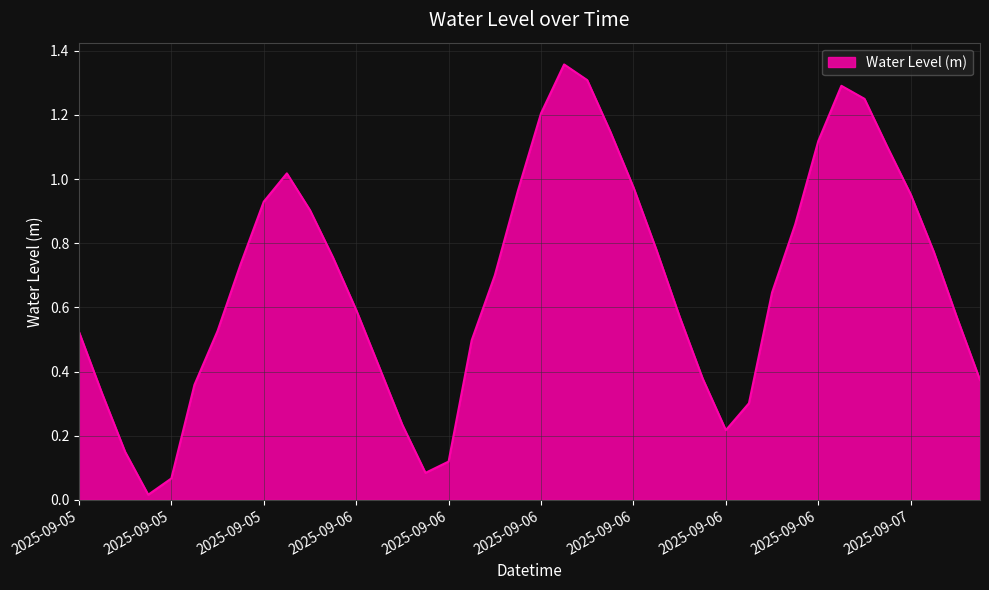

Reading left to right, extract all data points from this chart.

0.5	0.3	0.1	0.0	0.1	0.4	0.5	0.7	0.9	1.0	0.9	0.8	0.6	0.4	0.2	0.1	0.1	0.5	0.7	1.0	1.2	1.4	1.3	1.1	1.0	0.8	0.6	0.4	0.2	0.3	0.6	0.9	1.1	1.3	1.3	1.1	1.0	0.8	0.6	0.4